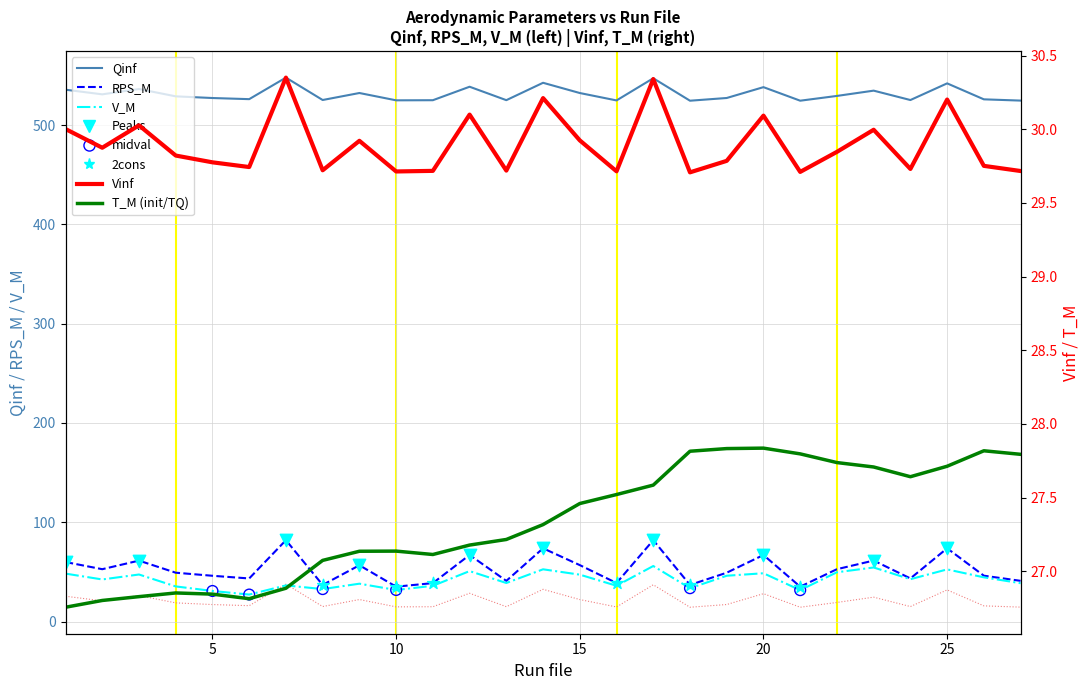

At which category is the sum across all series the highest?

17